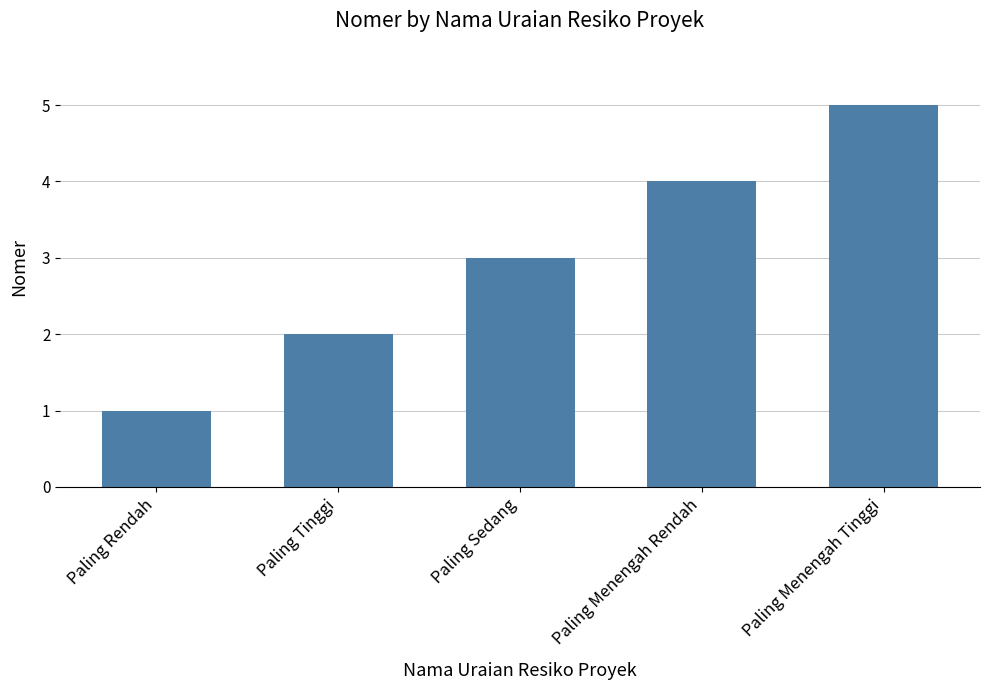

True or false: the data shows 5 at Paling Menengah Tinggi.

True